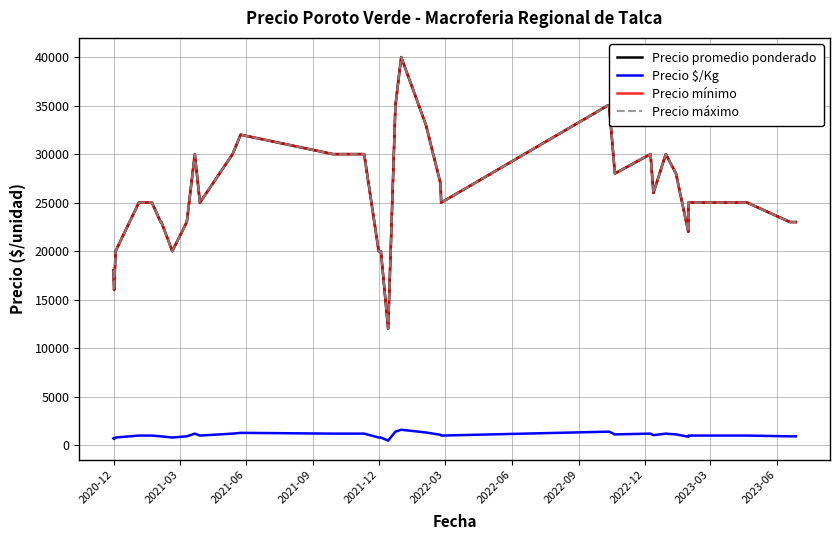

At which category does Precio mínimo reach its first local valley?

2020-12